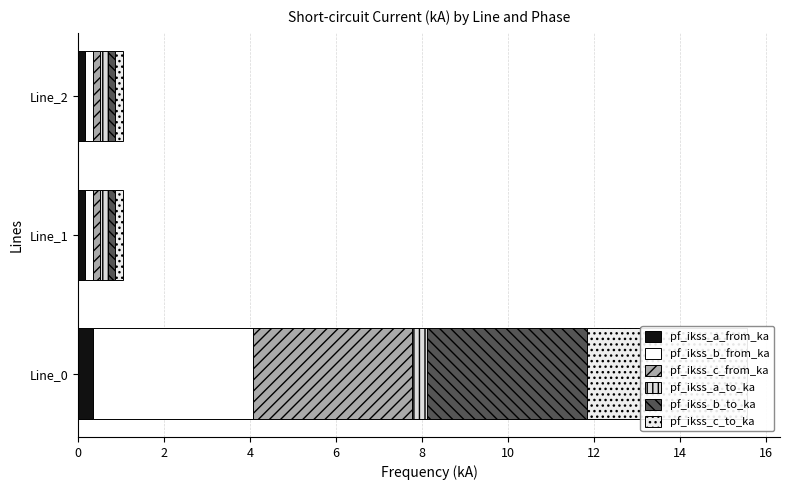

Does the chart contain any negative values?

No